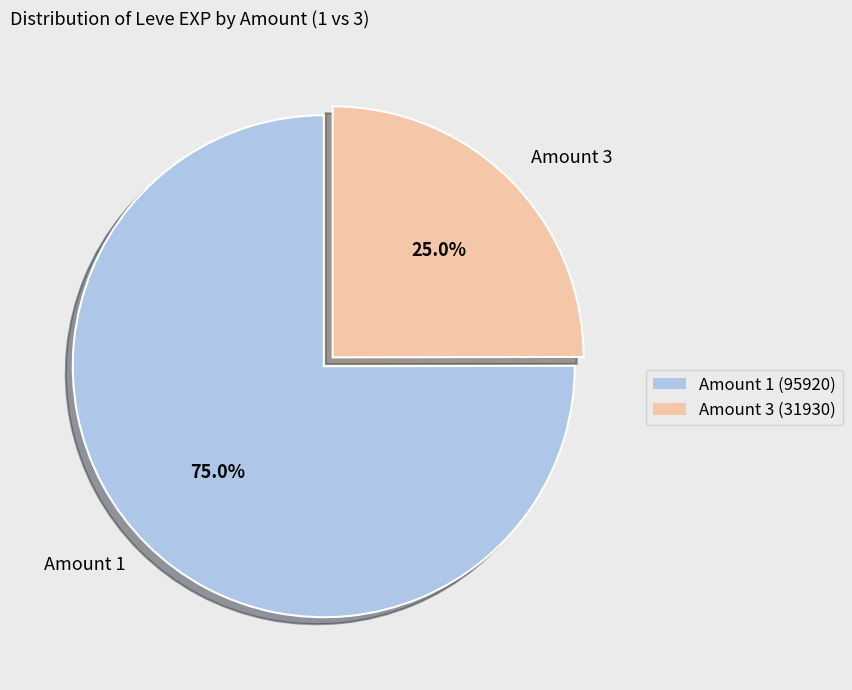

What portion of the pie excludes Amount 1?

25.0%